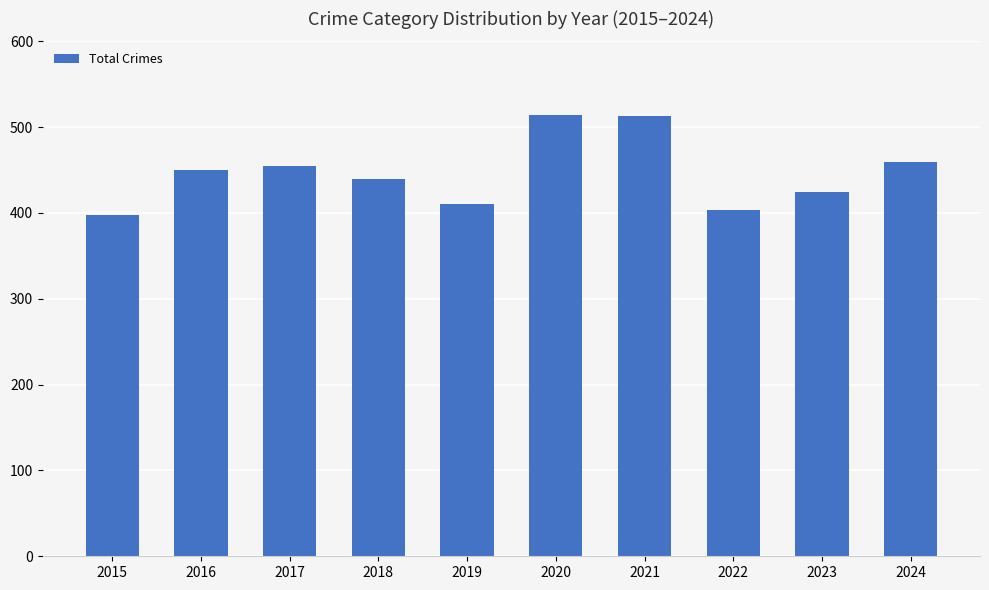

Does the chart contain stacked bars?

No